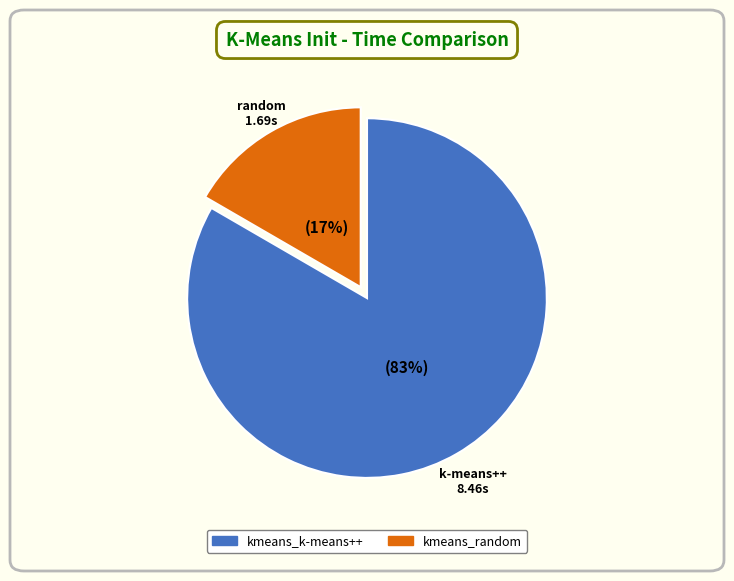

What is the smallest slice in the pie chart?

kmeans_random